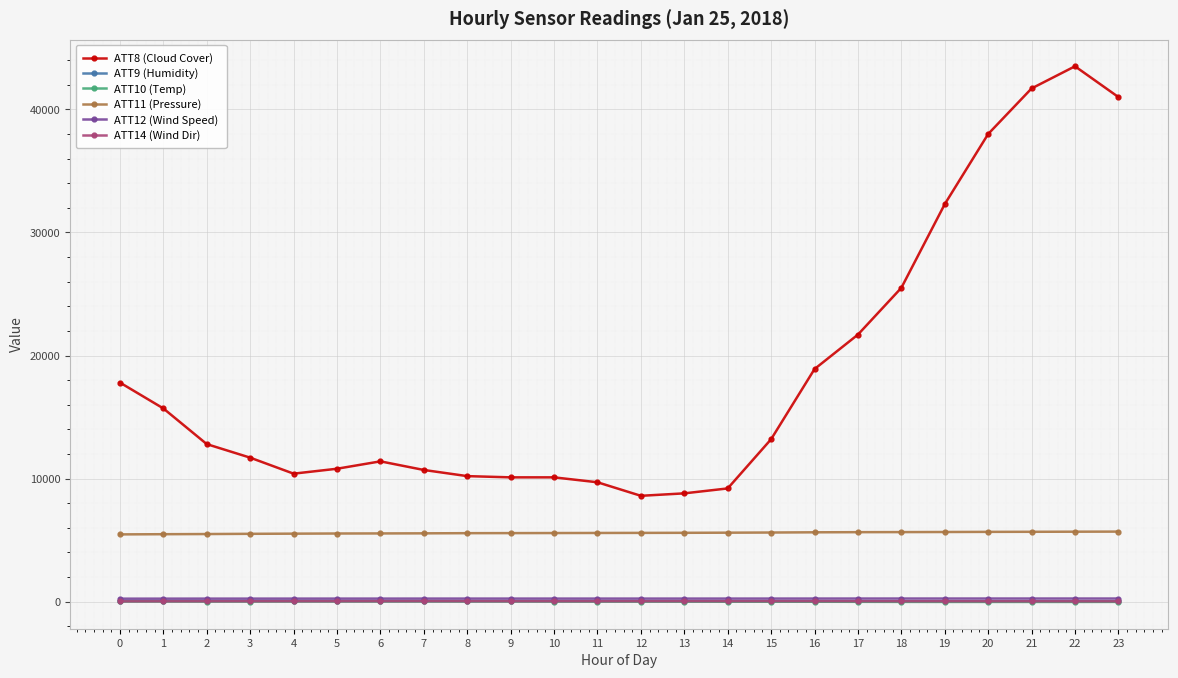

True or false: ATT11 (Pressure) and ATT10 (Temp) intersect in this chart.

False